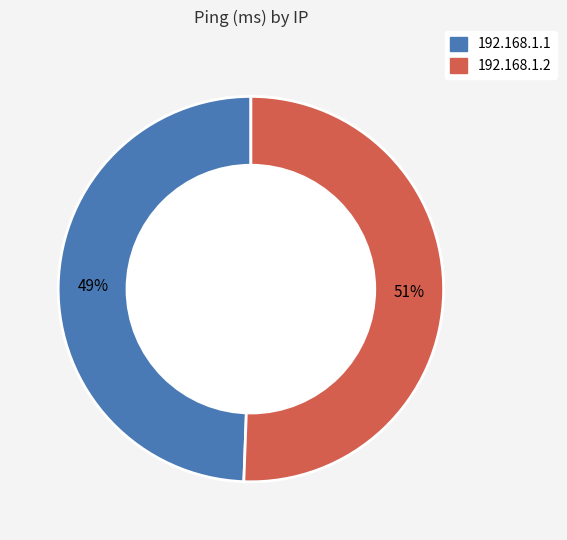

Rank the categories by value from lowest to highest.

192.168.1.1, 192.168.1.2